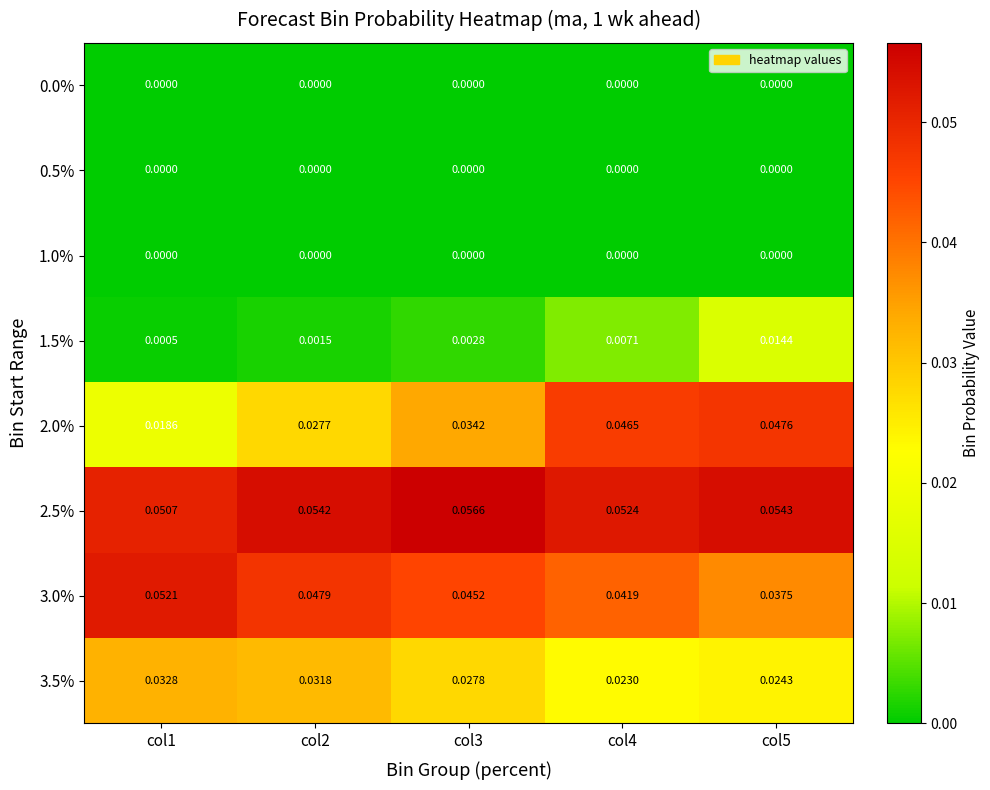

Which series has the largest total across all categories?

2.5%